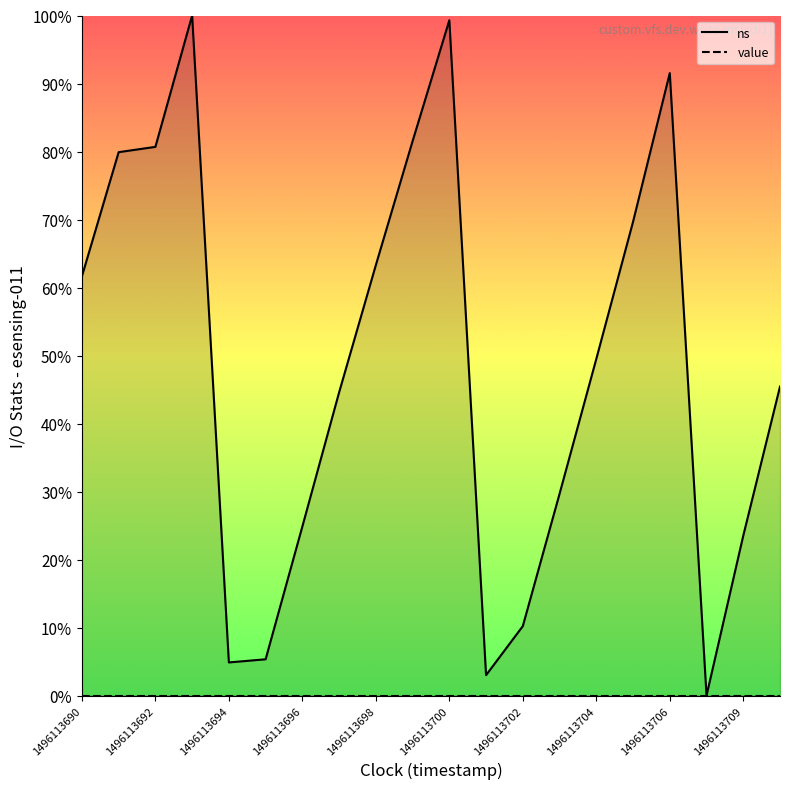

Reading left to right, extract all data points from this chart.

1496113690=61.6	1496113691=79.9	1496113692=80.7	1496113693=100.0	1496113694=4.9	1496113695=5.3	1496113696=24.9	1496113697=44.6	1496113698=63.3	1496113699=81.5	1496113700=99.3	1496113701=3.0	1496113702=10.2	1496113703=29.7	1496113704=49.5	1496113705=69.7	1496113706=91.5	1496113708=0.0	1496113709=23.5	1496113710=45.4